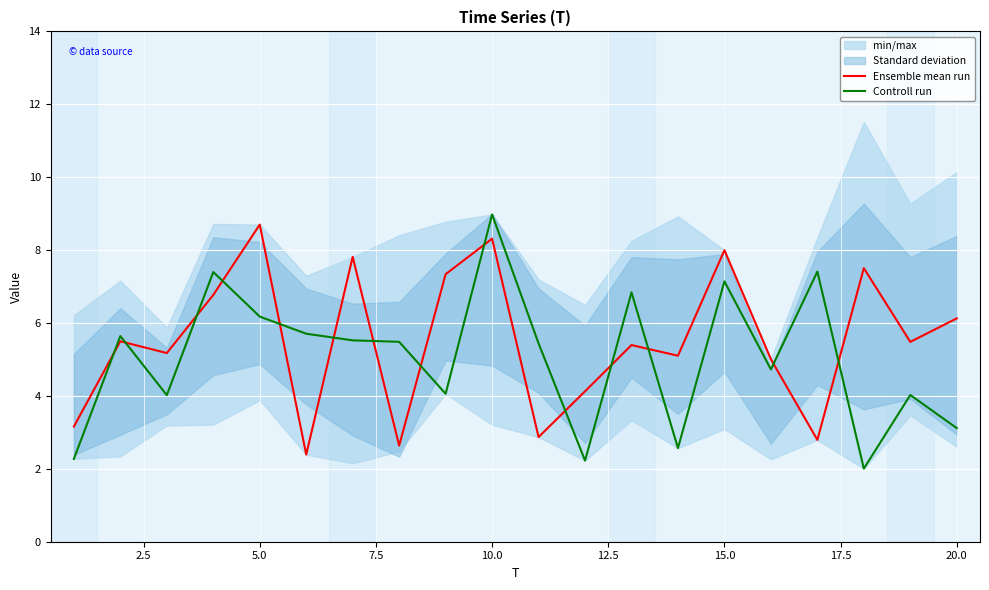

Which series ends up on top after the final intersection of Ensemble mean run and Controll run?

Ensemble mean run